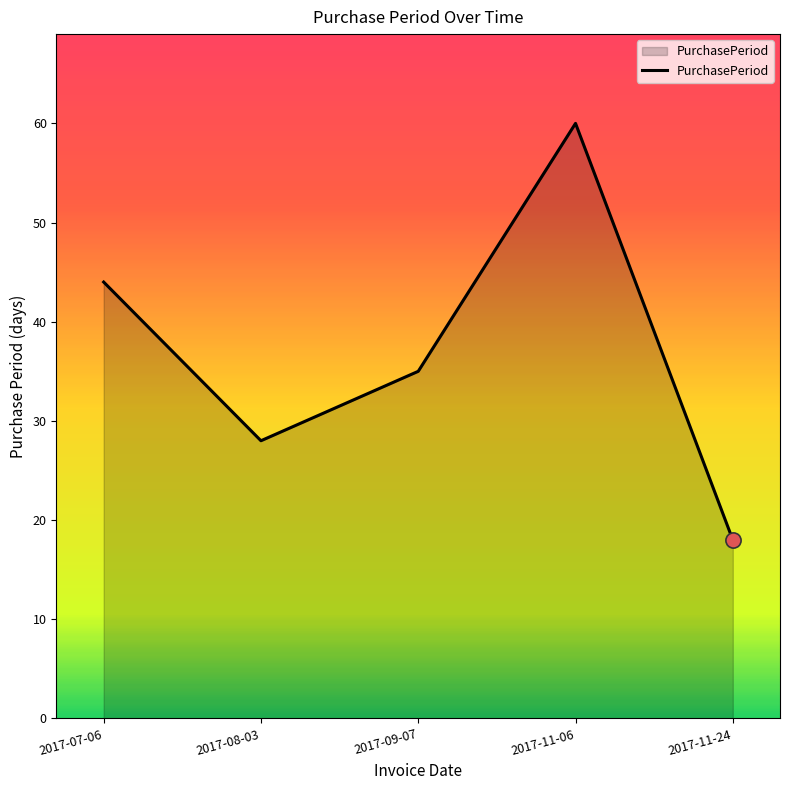

Approximately how many times larger is the value at 2017-08-03 compared to 2017-09-07?

0.8